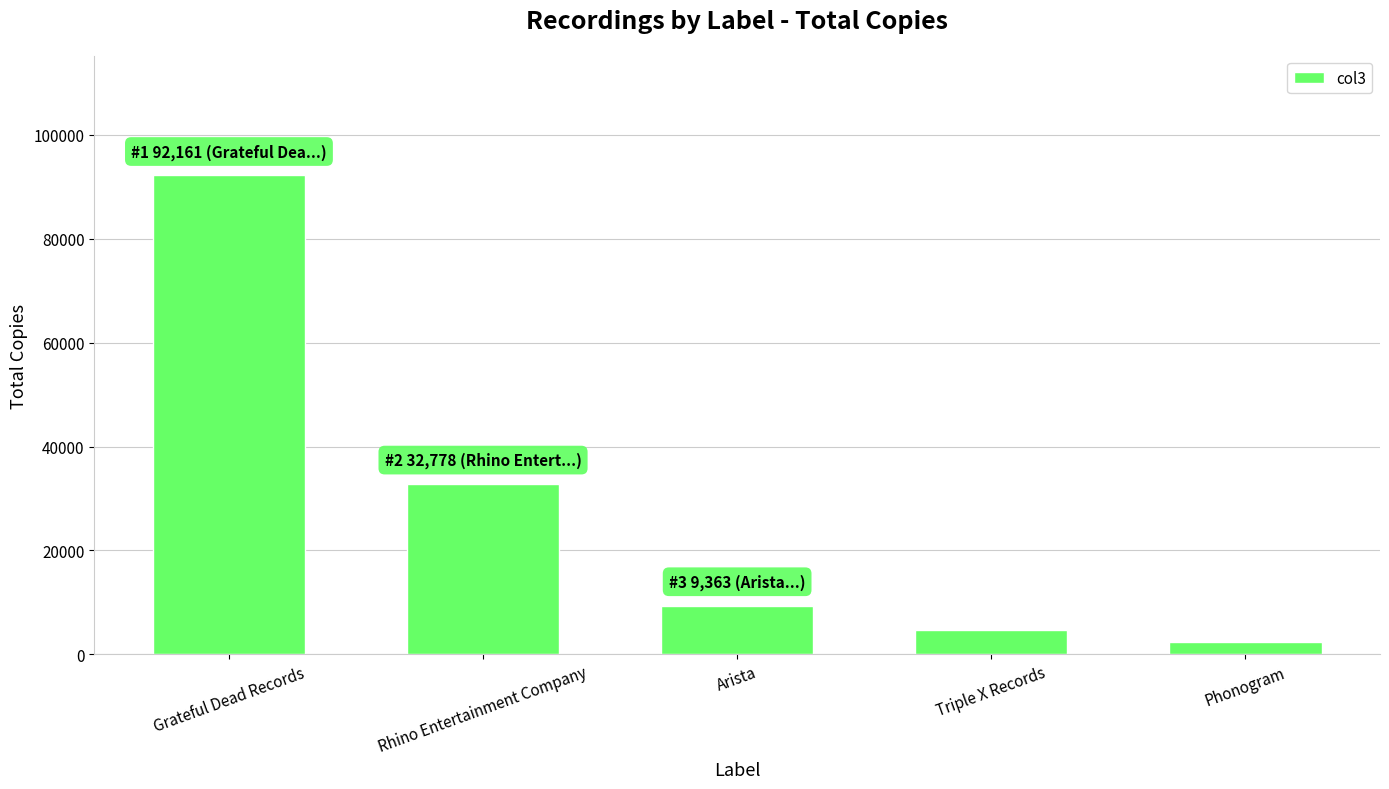

Approximately how many times larger is the value at Triple X Records compared to Phonogram?

1.9